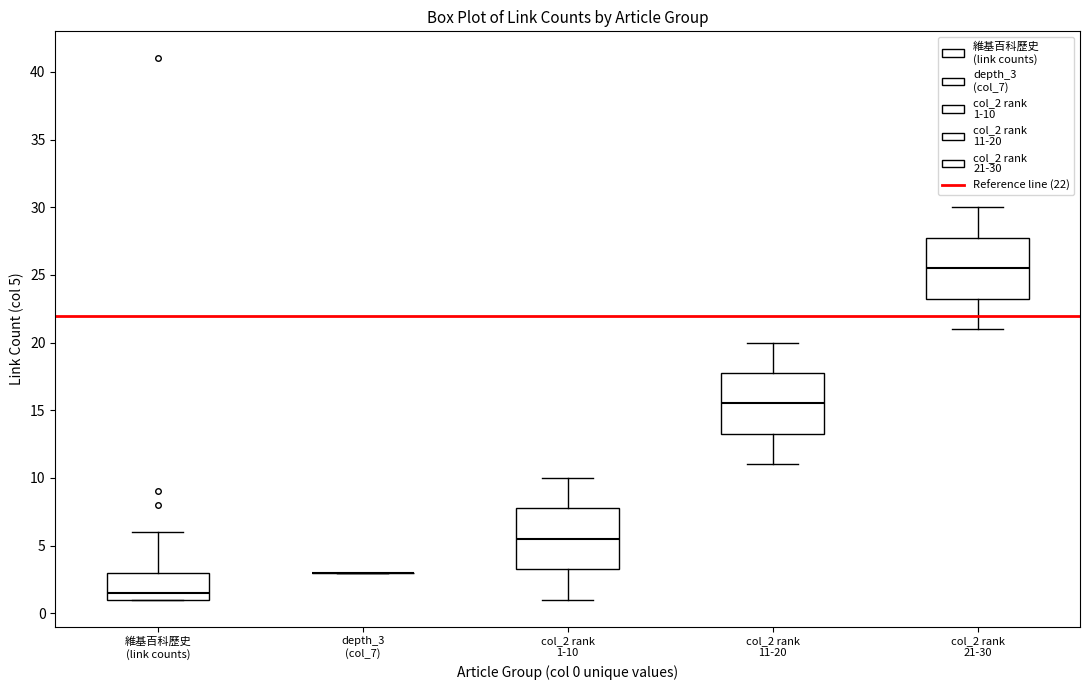

Reading left to right, read every box against the y-axis: the position of its median line, the range the box covers, and the ends of its whiskers. The values are not printed on the chart, so give them approximately, as read against the axis.

維基百科歷史 (link counts): median 1.5, box 1.0 to 3.0, whiskers 1.0 to 6.0
depth_3 (col_7): box collapsed to a line at 3.0, whiskers 3.0 to 3.0
col_2 rank 1-10: median 5.5, box 3.5 to 8.0, whiskers 1.0 to 10.0
col_2 rank 11-20: median 15.5, box 13.5 to 18.0, whiskers 11.0 to 20.0
col_2 rank 21-30: median 25.5, box 23.5 to 28.0, whiskers 21.0 to 30.0